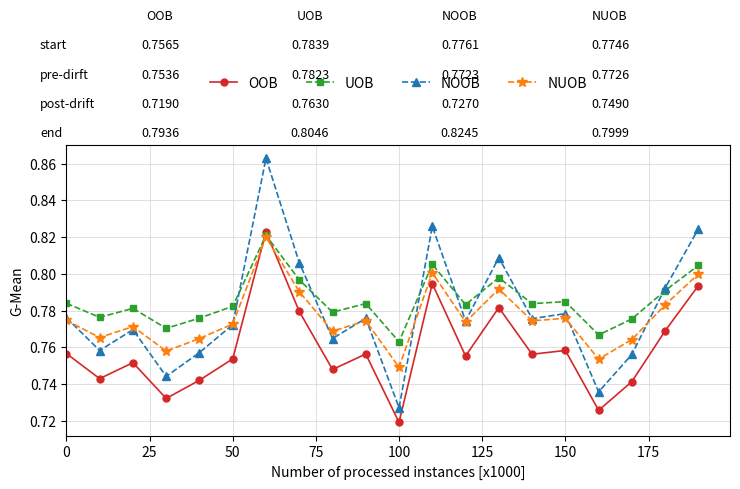

True or false: NOOB and OOB cross at least once.

False